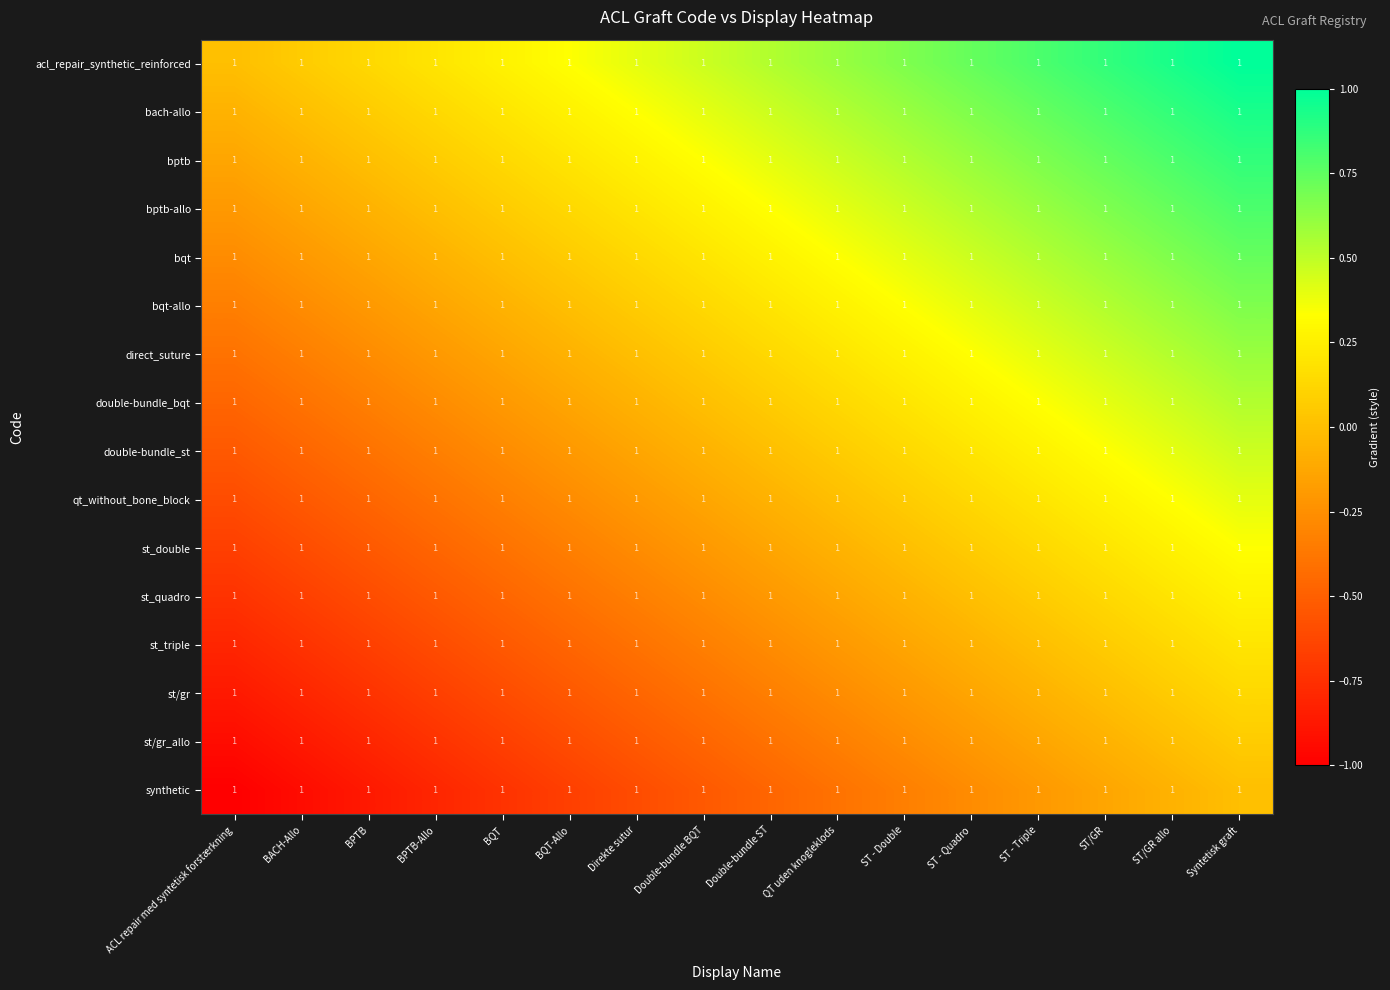

What is the average value of the bqt-allo series?

0.2